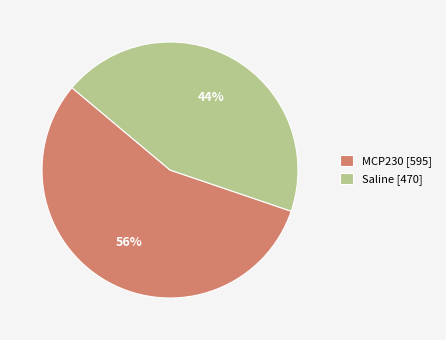

To the nearest percent, what is the difference between the Saline [470] and MCP230 [595] slice percentages?

12%